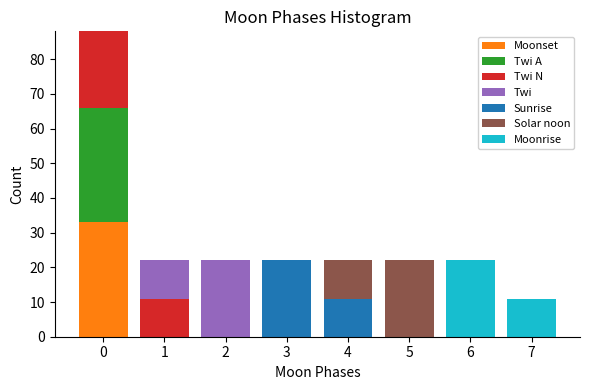

Reading left to right, list every stacked bar in this chart as the range it spans on the x-axis followed by its total height. The values are not printed on the chart, so give them approximately, as read against the axis.

-0.5 to 0.5: 88
0.5 to 1.5: 22
1.5 to 2.5: 22
2.5 to 3.5: 22
3.5 to 4.5: 22
4.5 to 5.5: 22
5.5 to 6.5: 22
6.5 to 7.5: 11